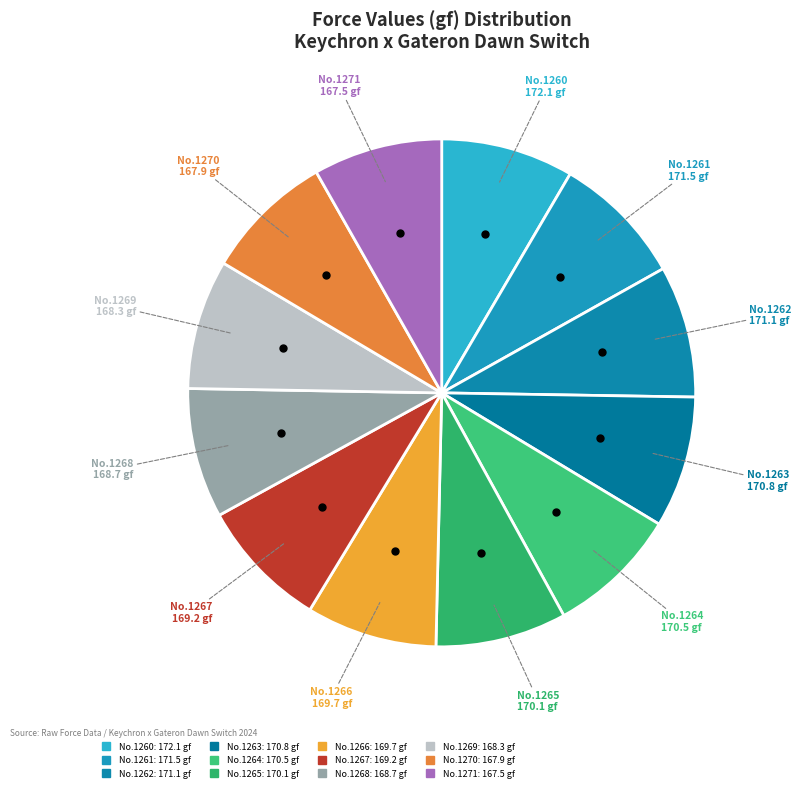

Rank the categories by value from highest to lowest.

1260, 1261, 1262, 1263, 1264, 1265, 1266, 1267, 1268, 1269, 1270, 1271